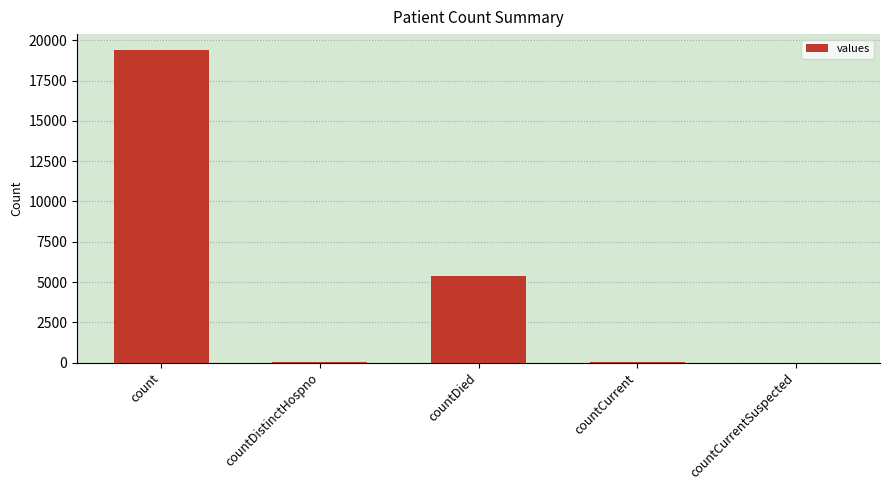

What is the sum of the values at countCurrentSuspected and countCurrent?

60